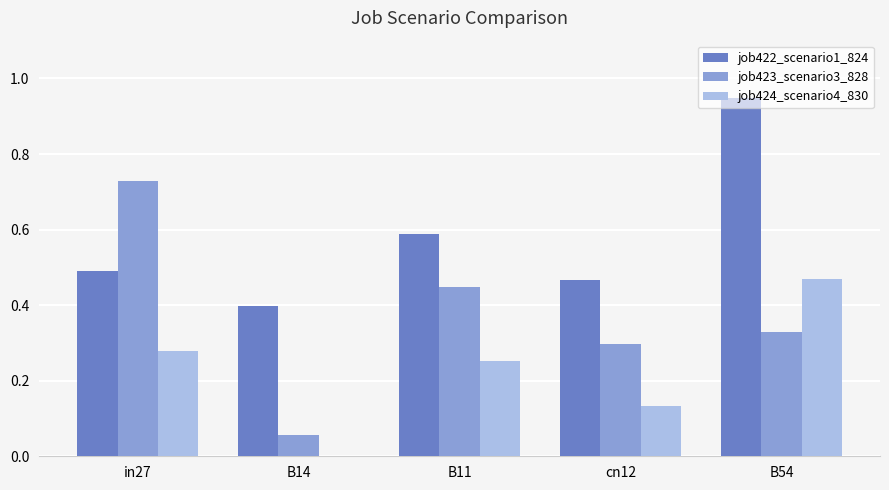

What is the sum of all job424_scenario4_830 values?

1.1